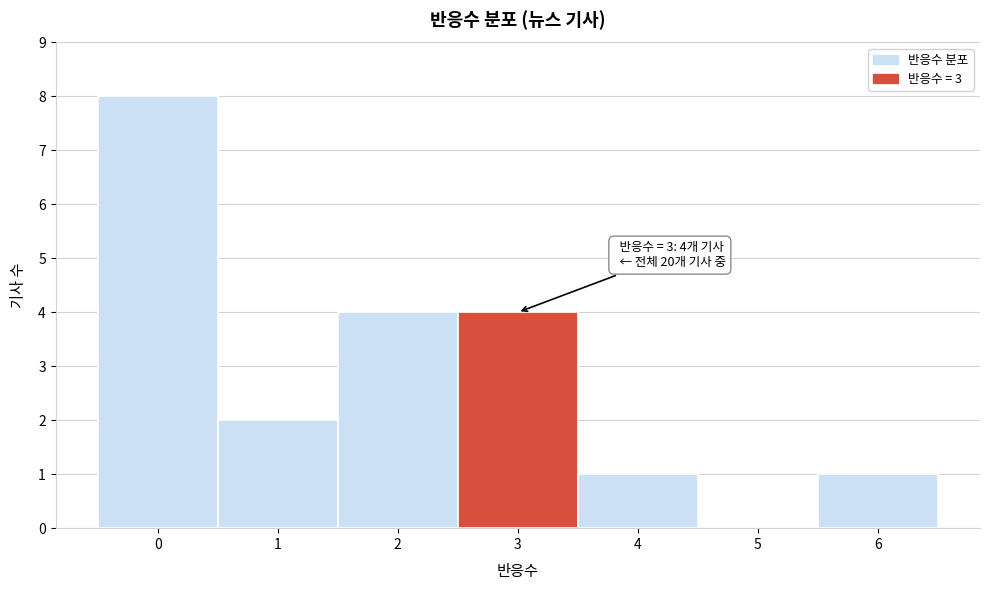

Over which range of the x-axis is the bar tallest?

-0.5 to 0.5